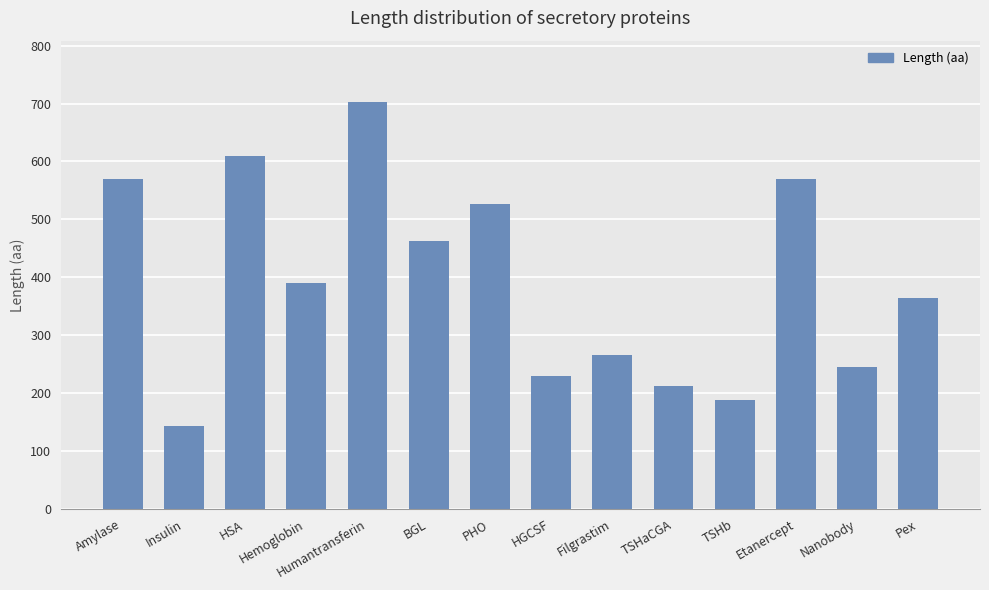

Reading left to right, extract all data points from this chart.

Amylase=569	Insulin=144	HSA=609	Hemoglobin=390	Humantransferin=703	BGL=462	PHO=526	HGCSF=230	Filgrastim=266	TSHaCGA=212	TSHb=189	Etanercept=569	Nanobody=245	Pex=365